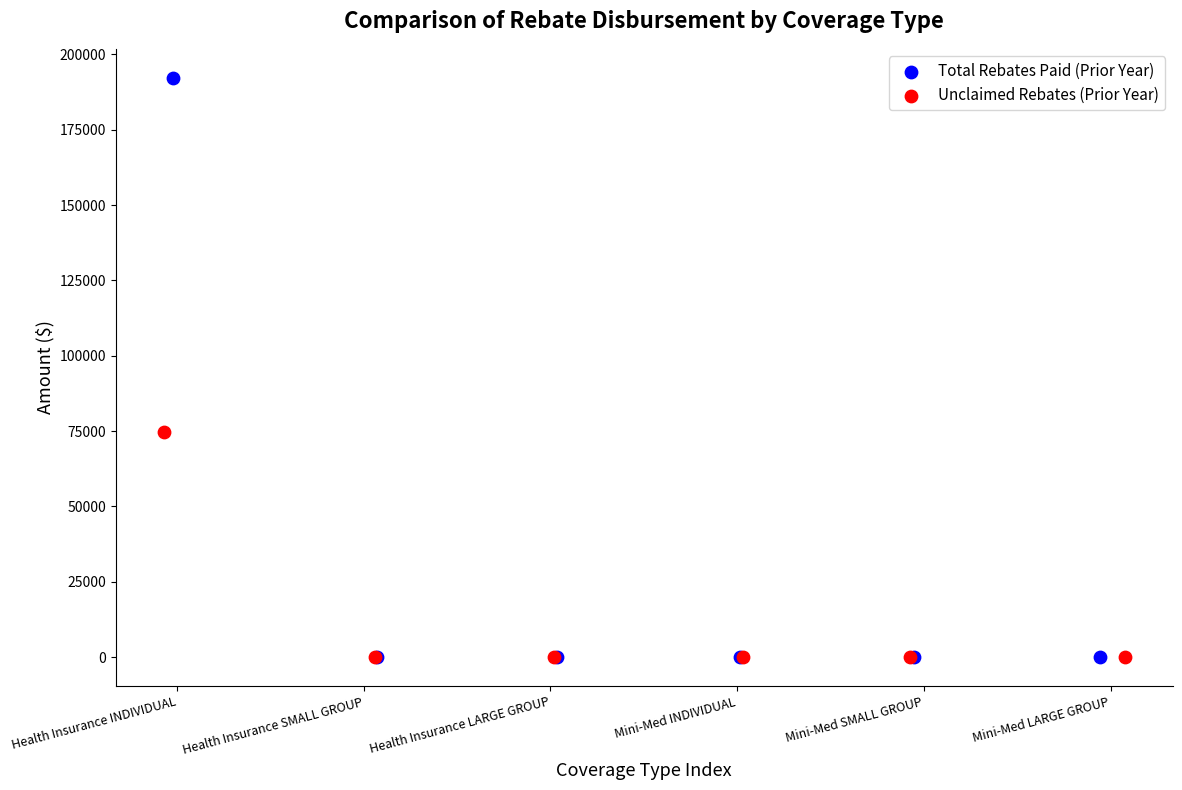

Which series contains the highest Y value?

Total Rebates Paid (Prior Year)